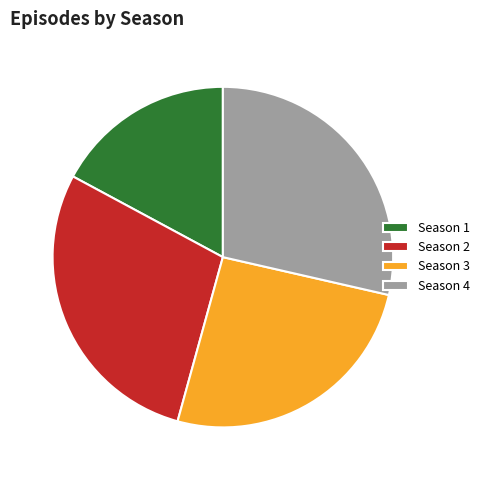

True or false: Season 2 accounts for 38% of the total.

False